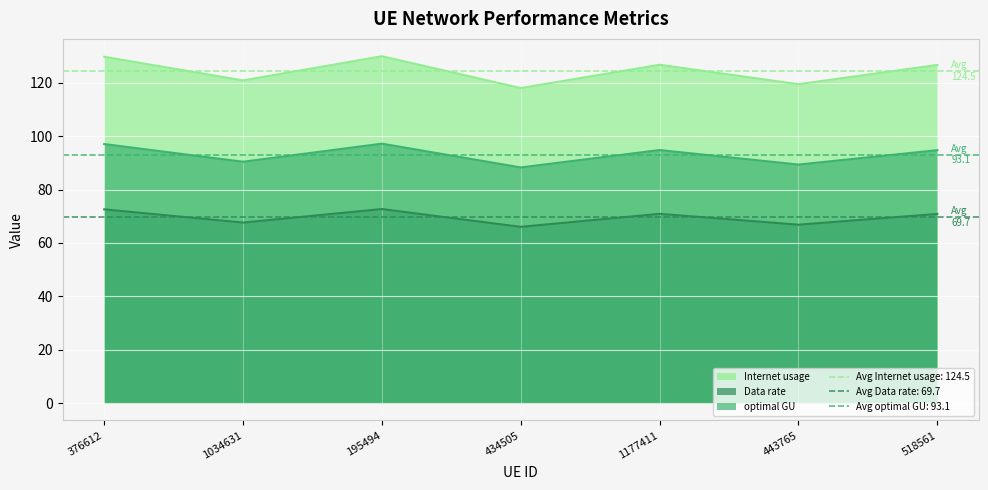

How many interior local valleys does the Internet usage series have?

3